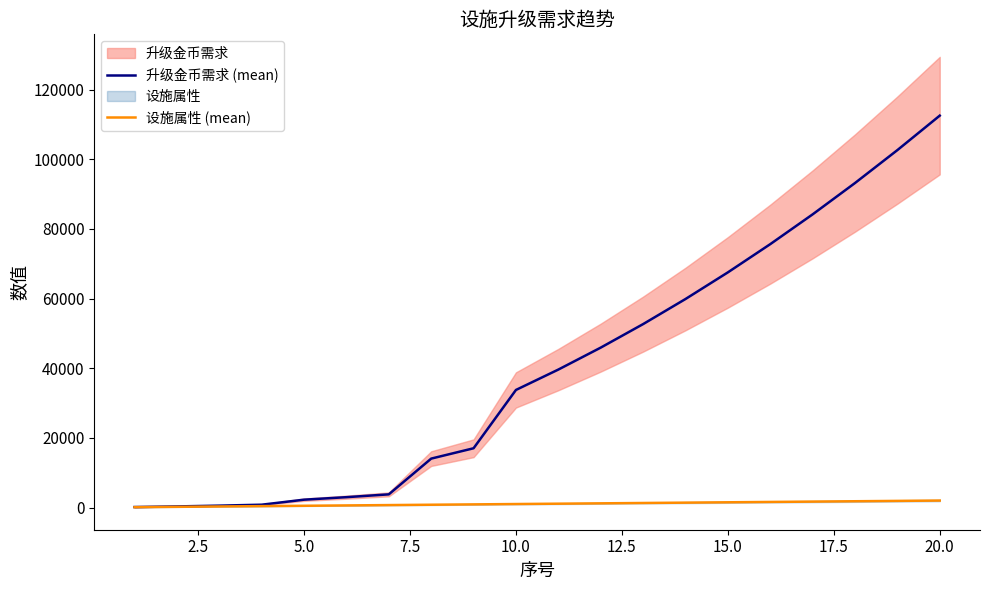

Rank the series by their average value, from lowest to highest.

设施属性 (mean), 升级金币需求 (mean)